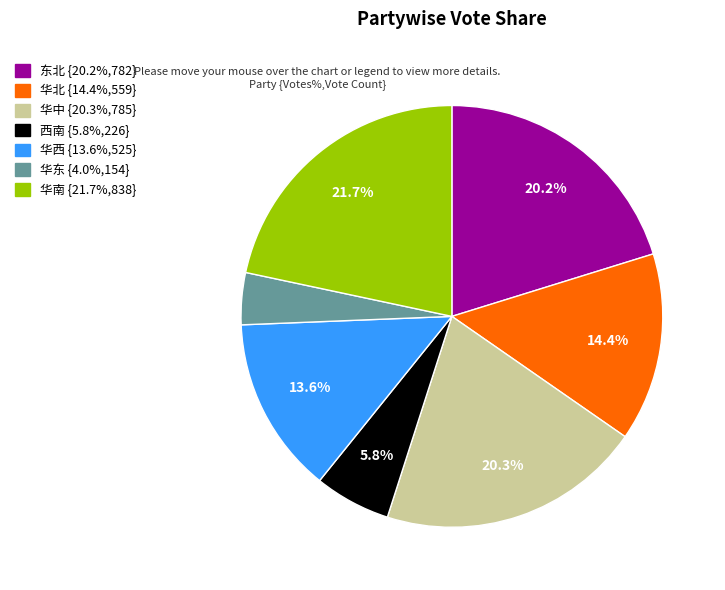

The 华北 slice represents 14% of the pie. True or false?

True